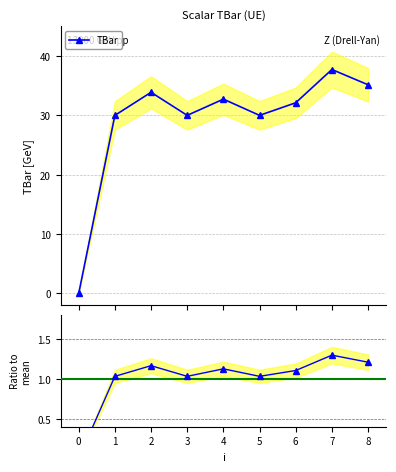

What is the maximum value for TBar?

37.7